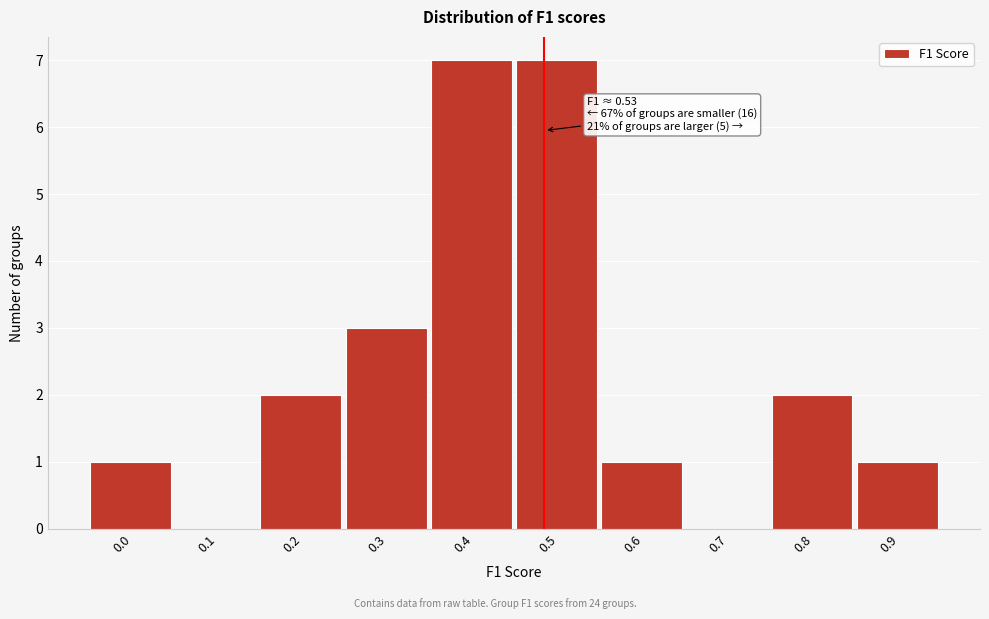

Reading left to right, extract all data points from this chart.

0.0=1	0.1=0	0.2=2	0.3=3	0.4=7	0.5=7	0.6=1	0.7=0	0.8=2	0.9=1